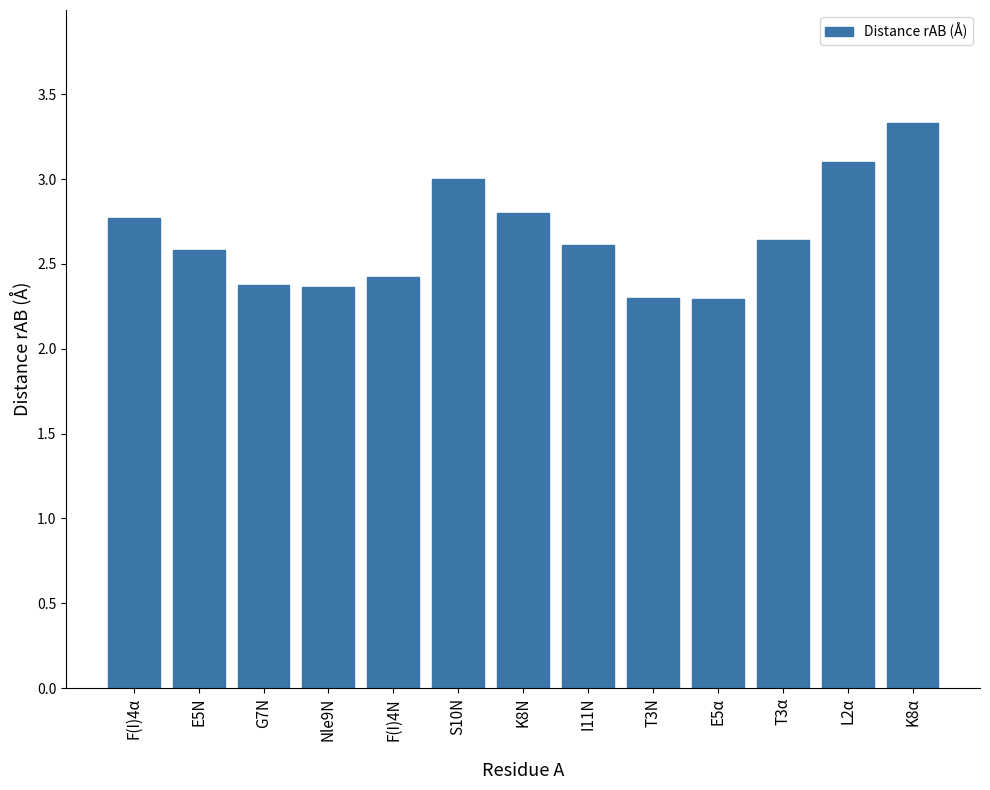

What is the difference between the second highest and minimum values?

0.8